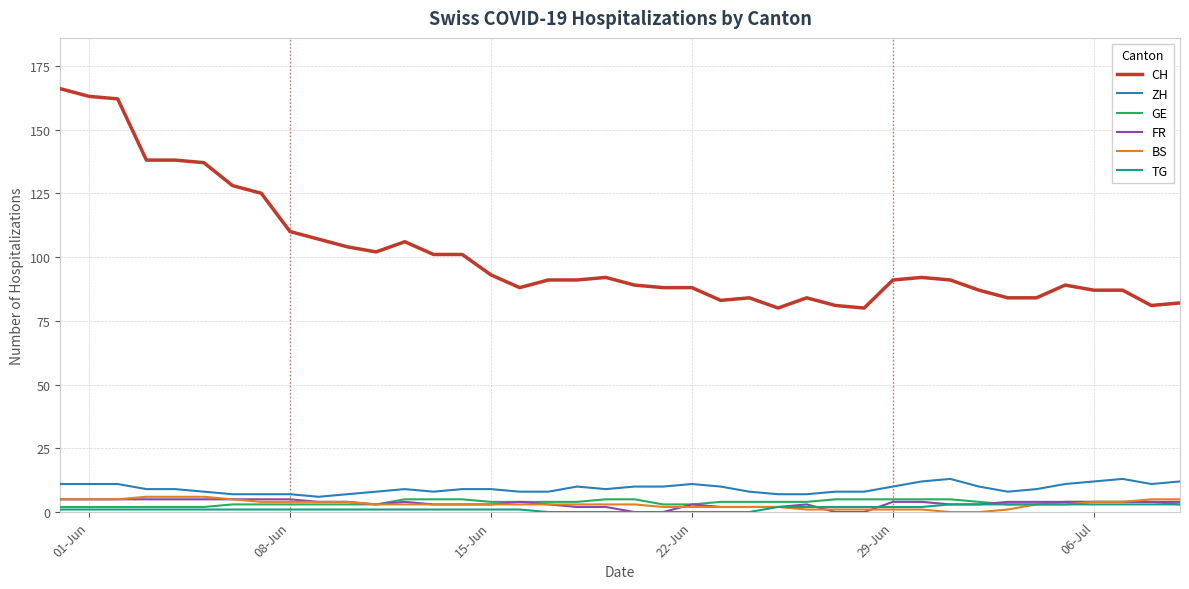

Count the number of categories in the chart.

40